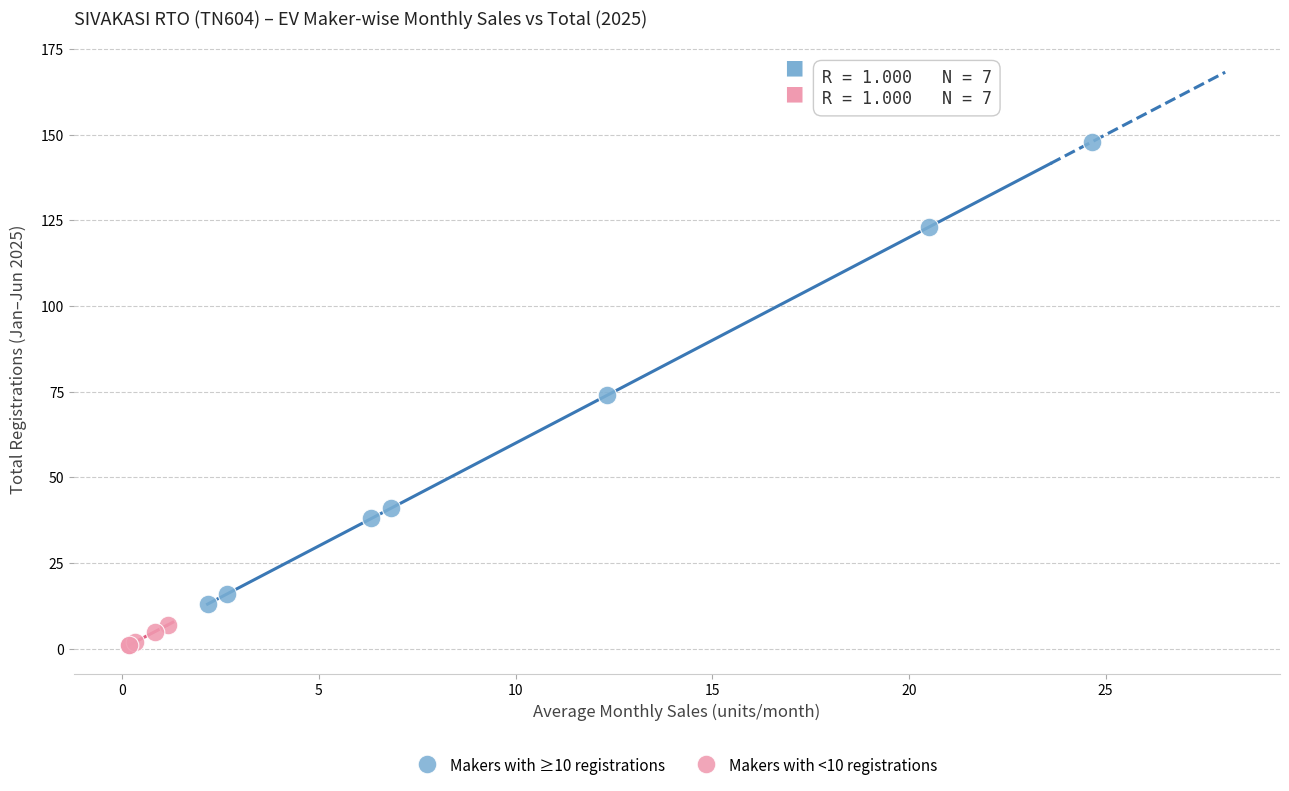

Which series contains the lowest Y value?

Makers with <10 registrations